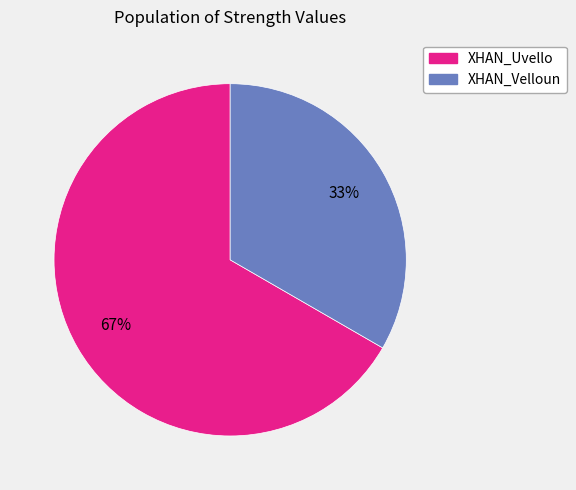

Combined, do XHAN_Uvello and XHAN_Velloun account for over 50%?

Yes